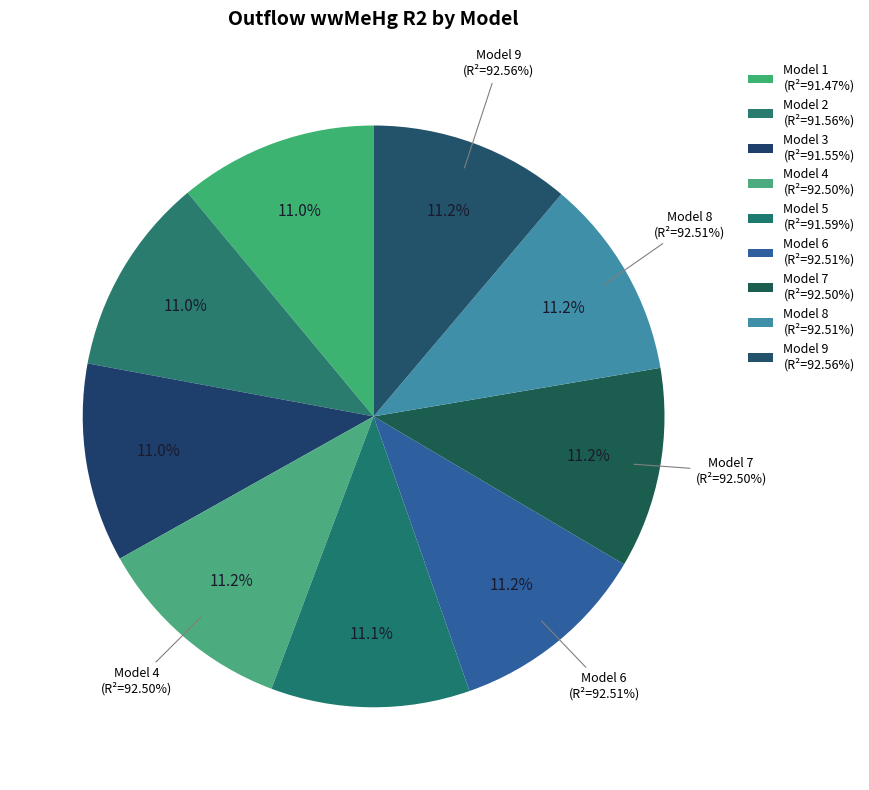

Which slice is the smallest?

Model 1